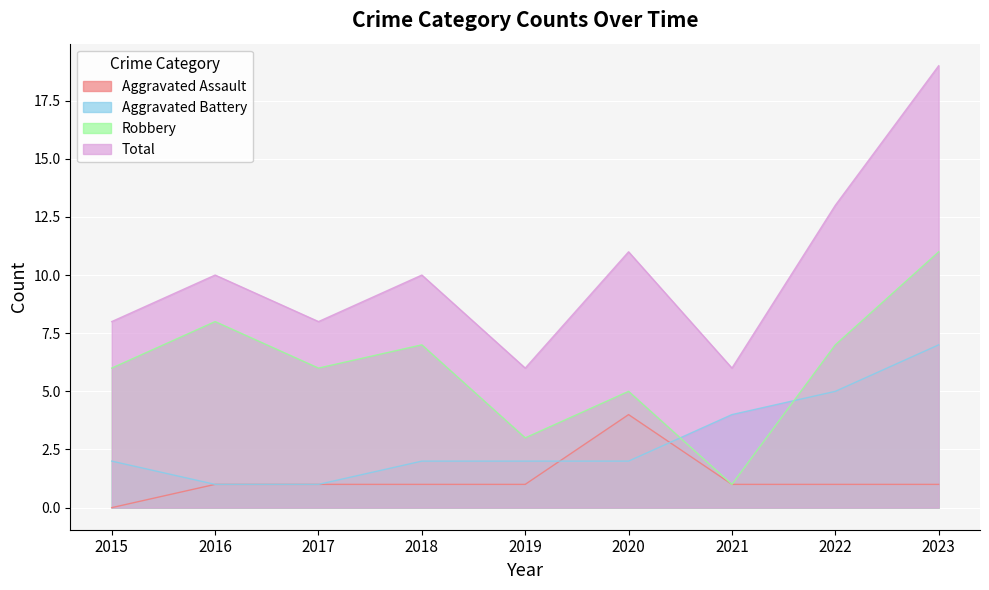

True or false: Aggravated Battery and Total cross at least once.

False